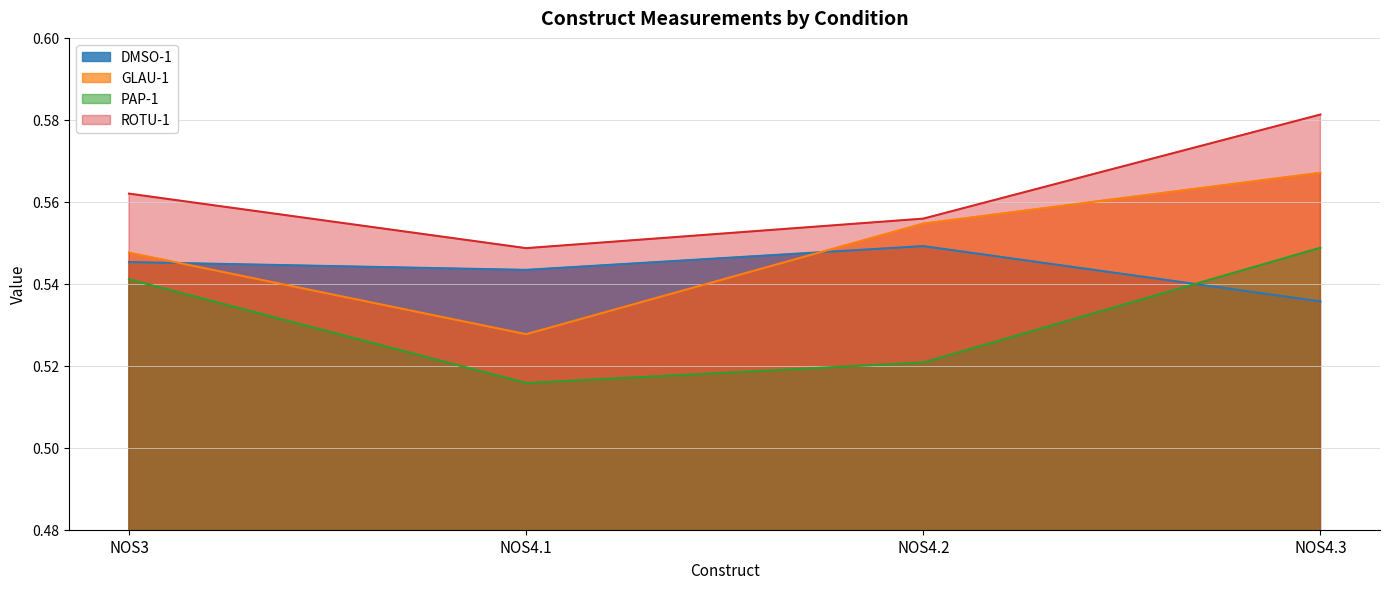

Which has a higher value, NOS4.1 or NOS4.2?

NOS4.2